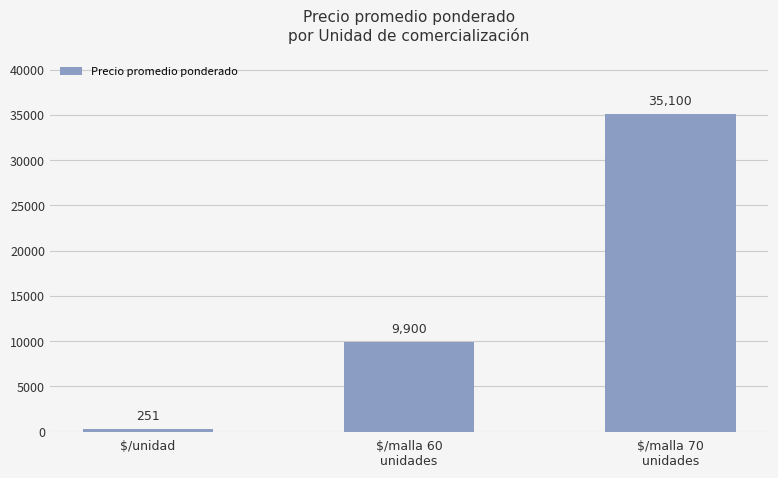

Rank the categories by value from highest to lowest.

$/malla 70
unidades, $/malla 60
unidades, $/unidad